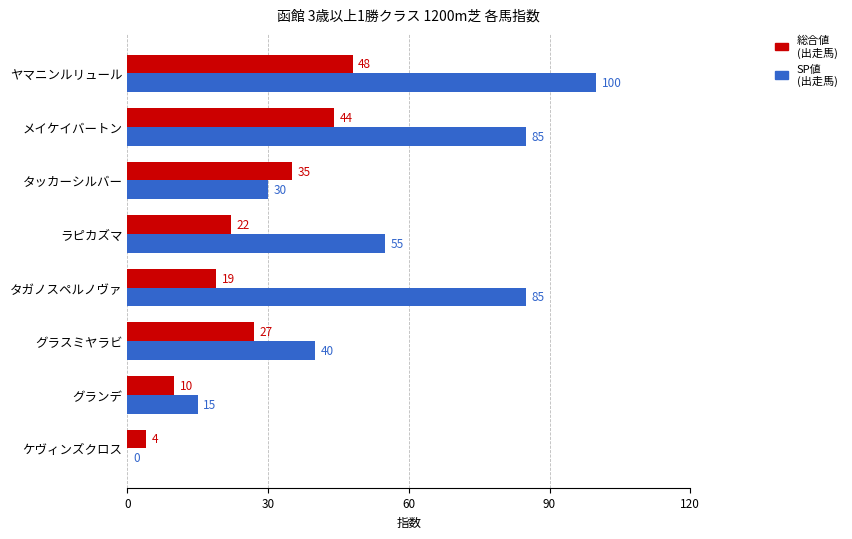

Which label corresponds to the largest value in the chart?

ヤマニンルリュール